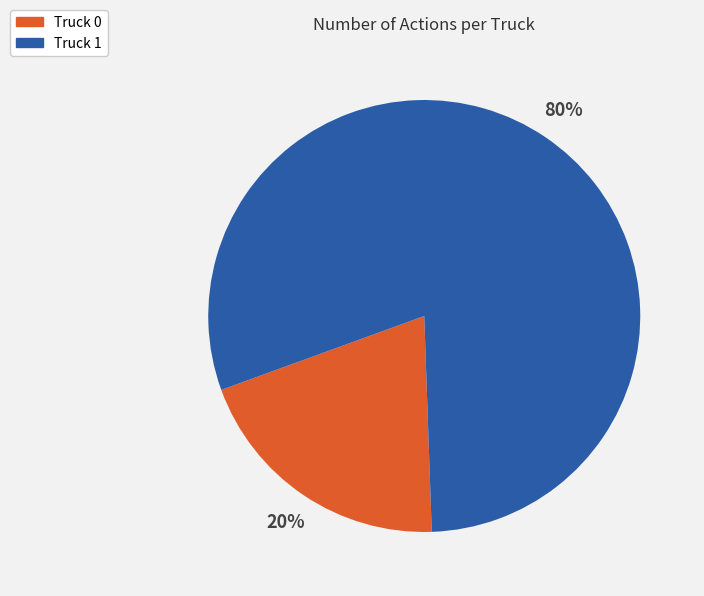

Approximately how many times larger is the value at Truck 1 compared to Truck 0?

4.0